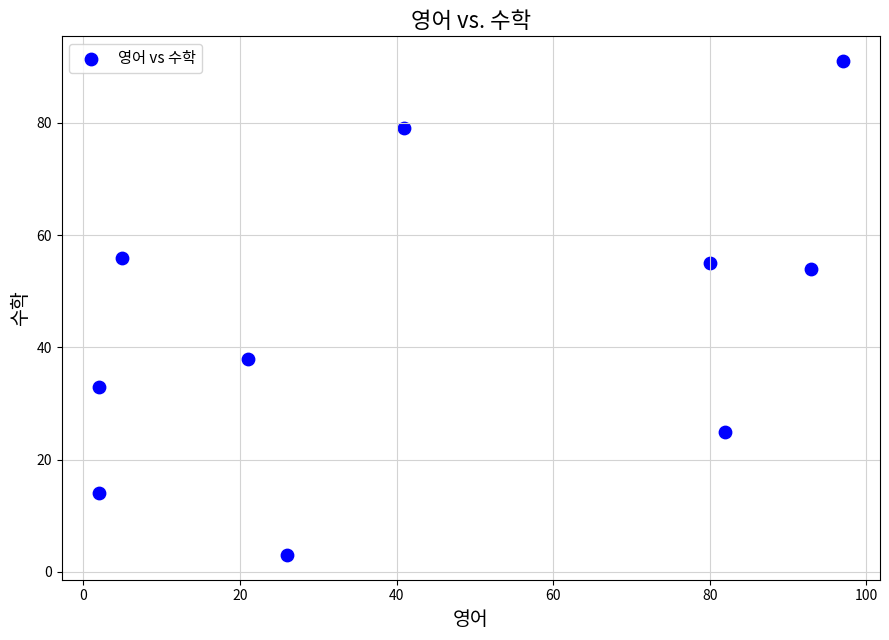

What is the average Y value?

45